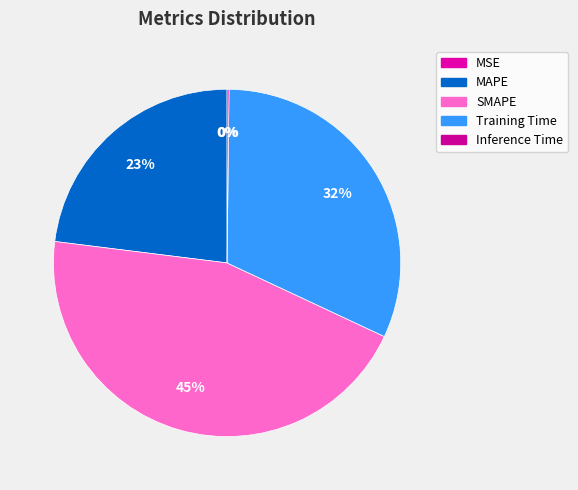

To the nearest percent, what percentage of the pie is Training Time?

32%